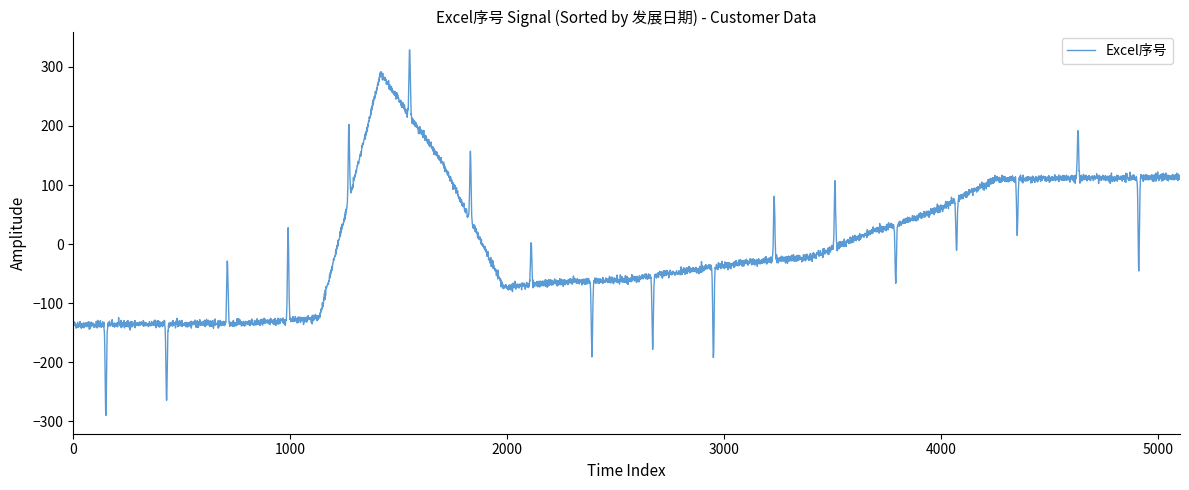

How many distinct data groups are displayed?

1